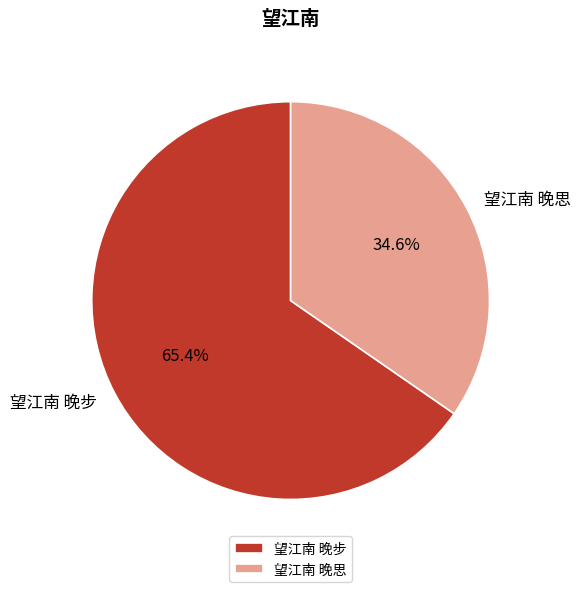

What percentage is the 望江南 晚步 slice, to the nearest percent?

65%